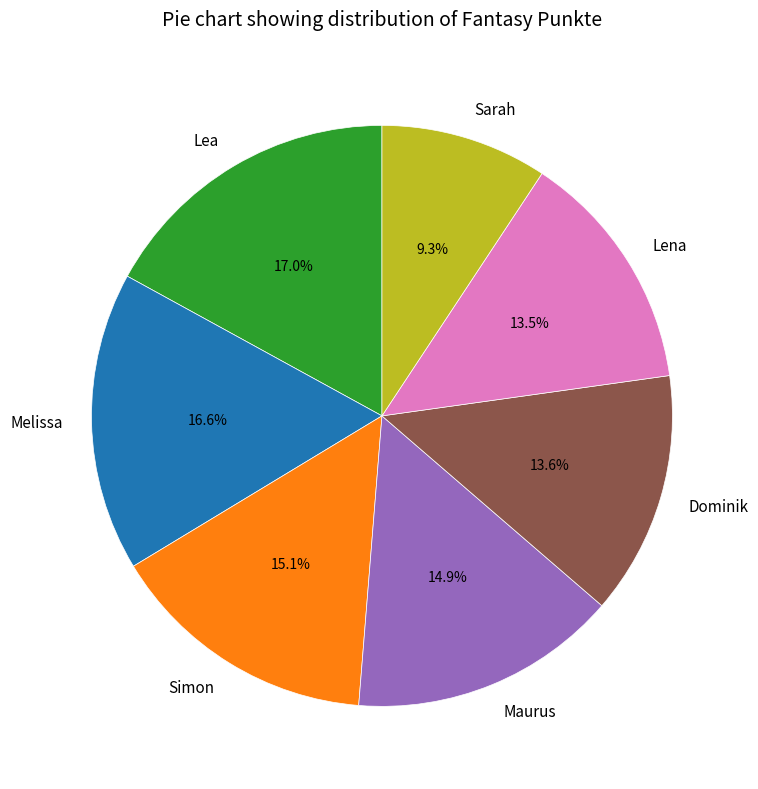

Between Lena and Lea, which is larger?

Lea